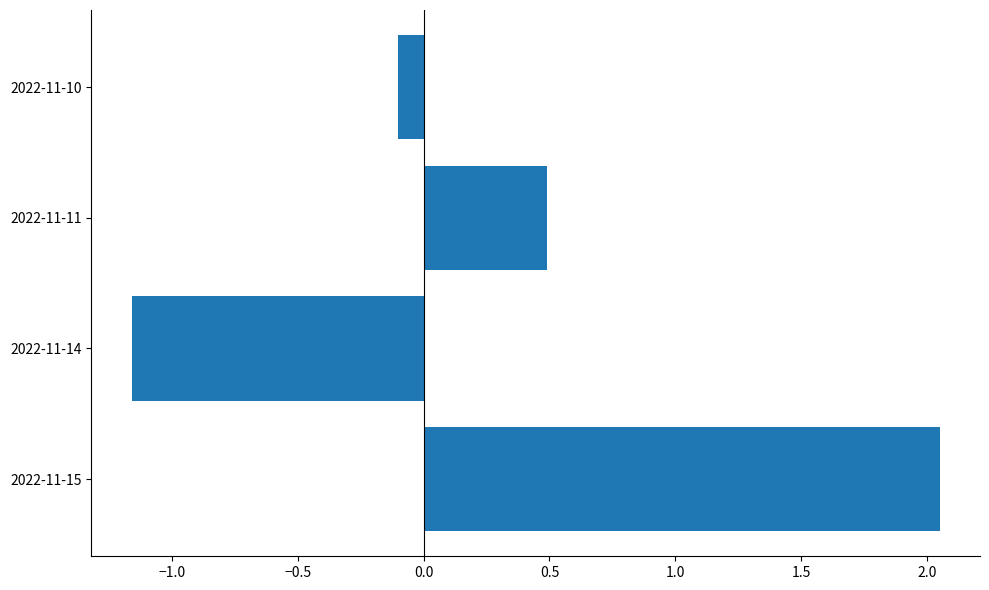

The chart shows a value of 0.4 at 2022-11-15. True or false?

False